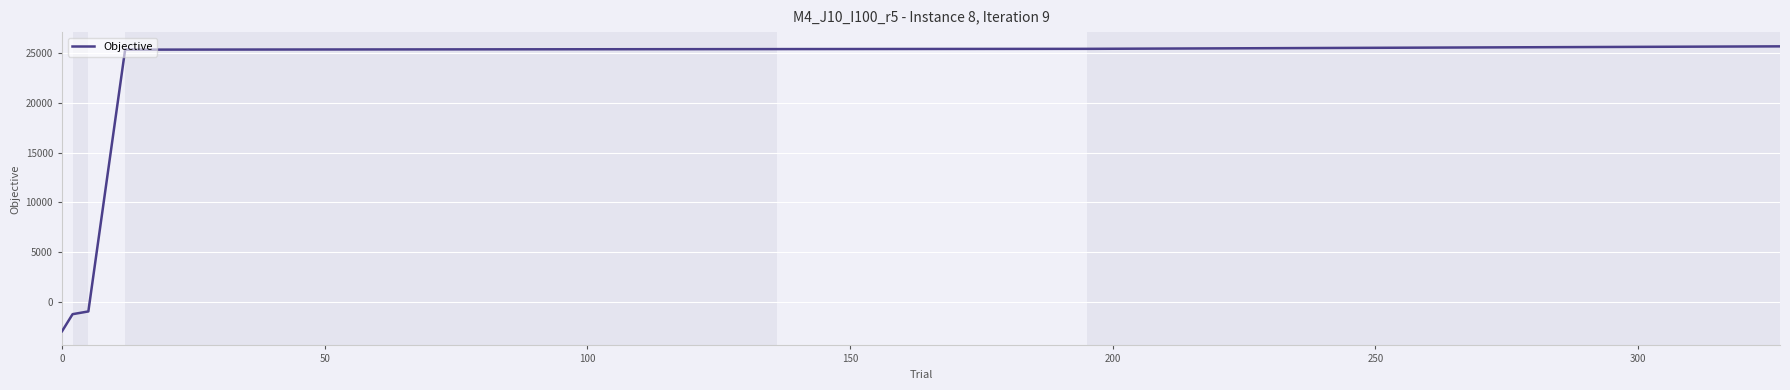

What is the difference between the maximum and minimum values?

28654.1